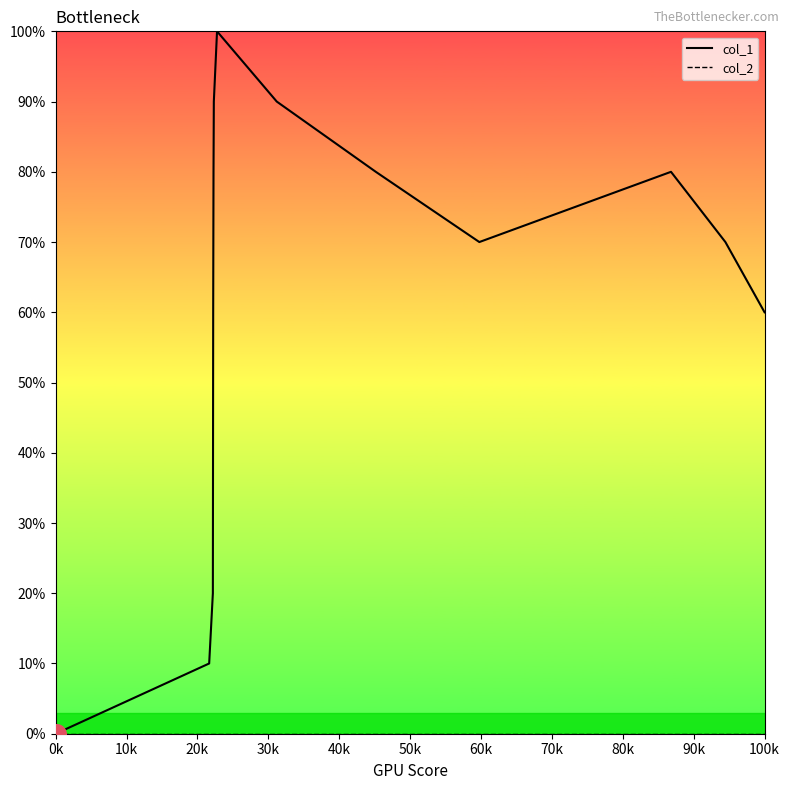

Which series has the largest total across all categories?

col_1